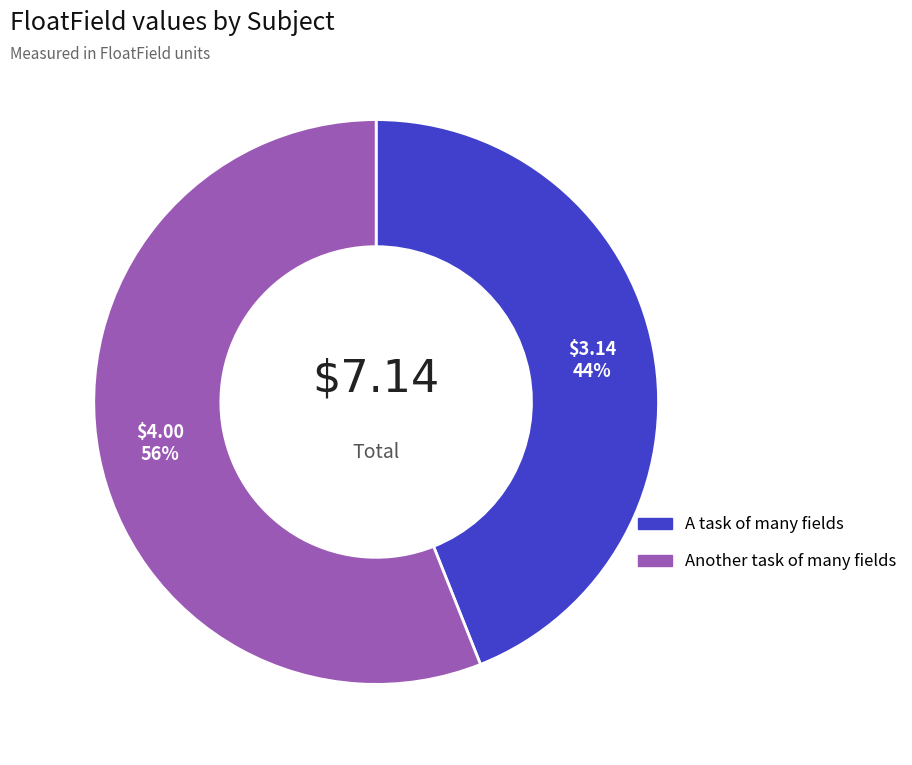

Does Another task of many fields represent more than half of the total?

Yes